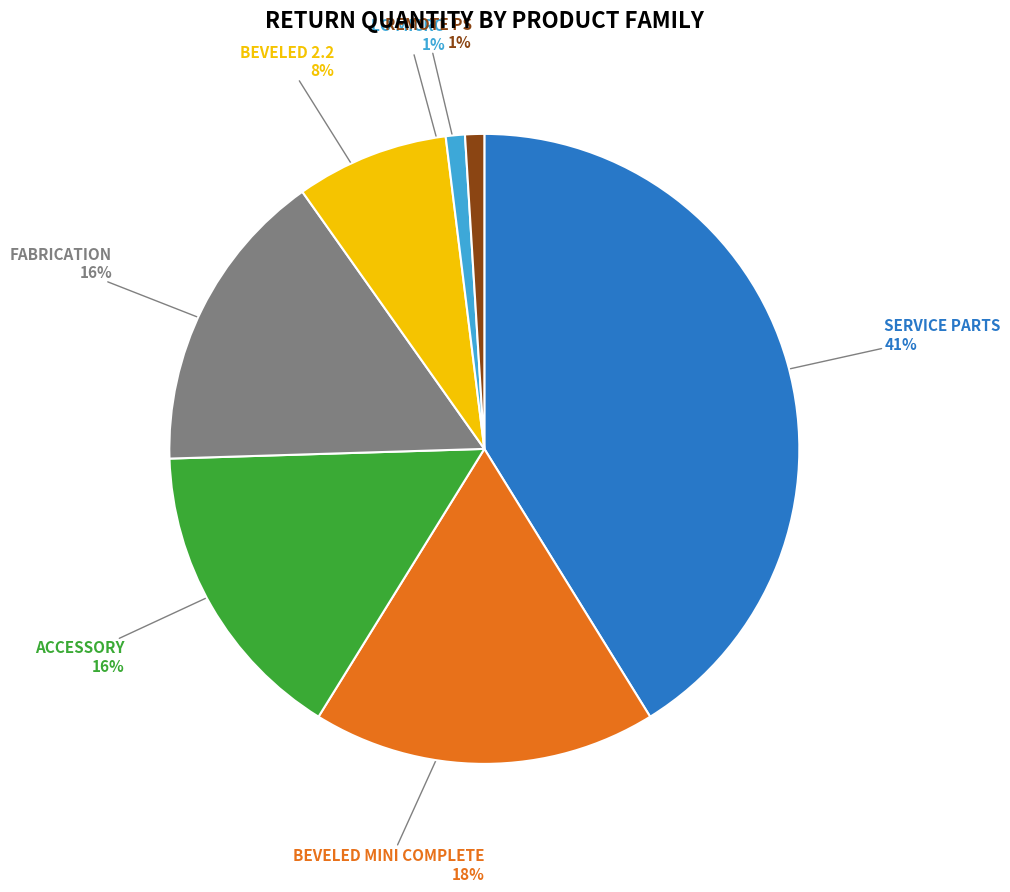

Which category has the biggest portion of the pie?

SERVICE PARTS